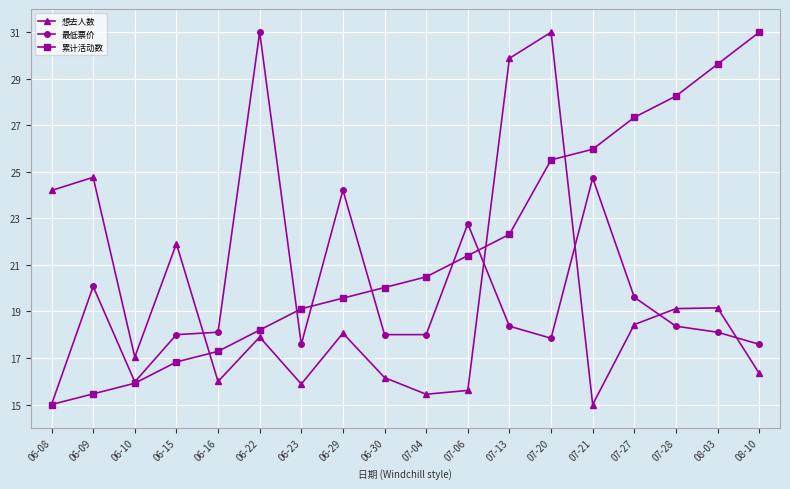

What is the total value across all series at 07-20?

74.4